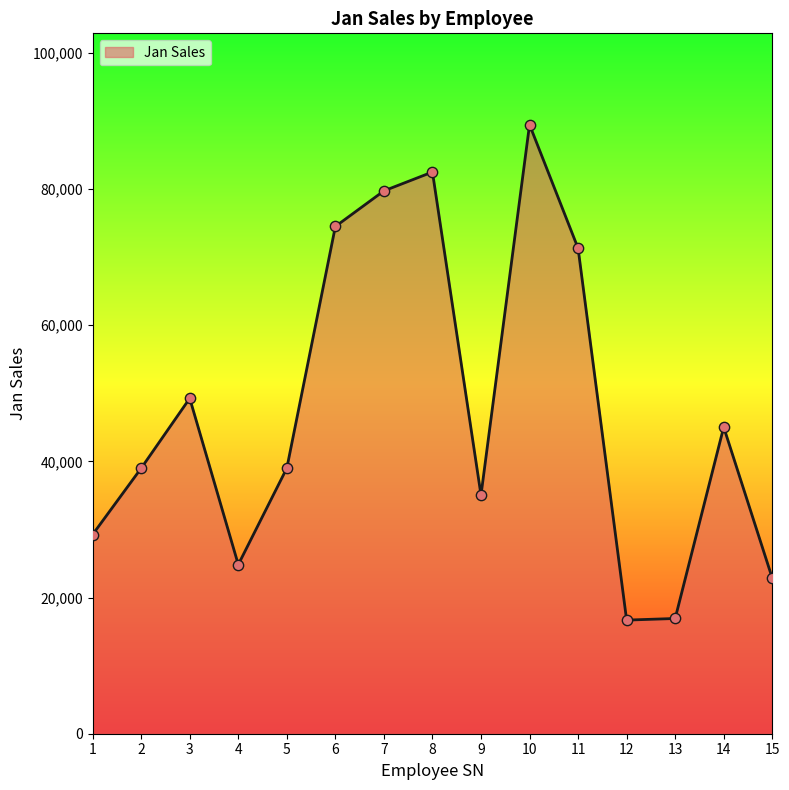

What is the ratio of the value at 4 to the value at 10?

0.3